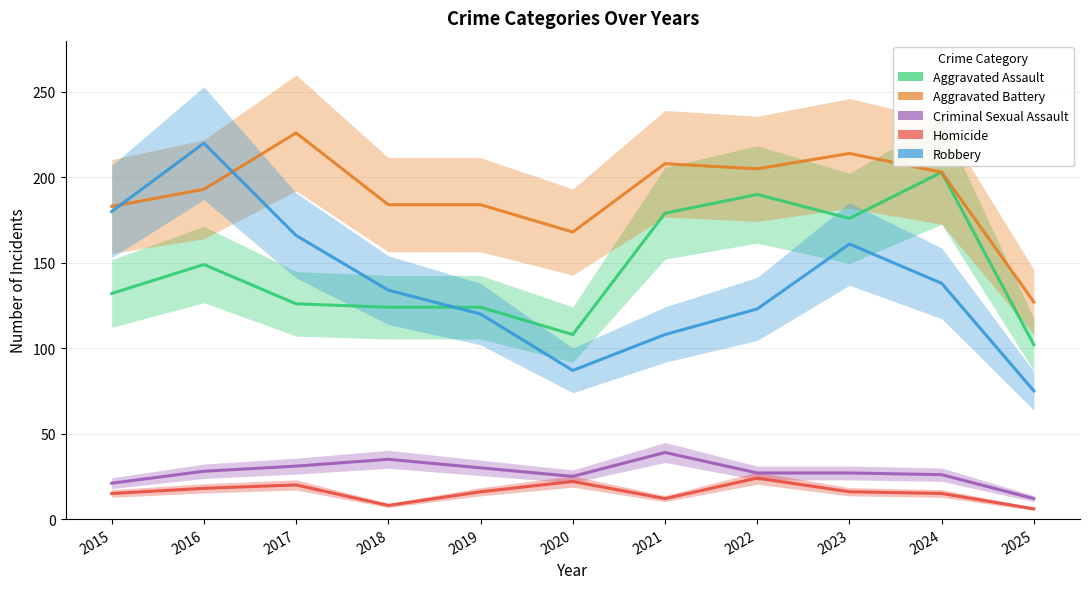

What is the approximate value of Aggravated Assault at 2019?

124